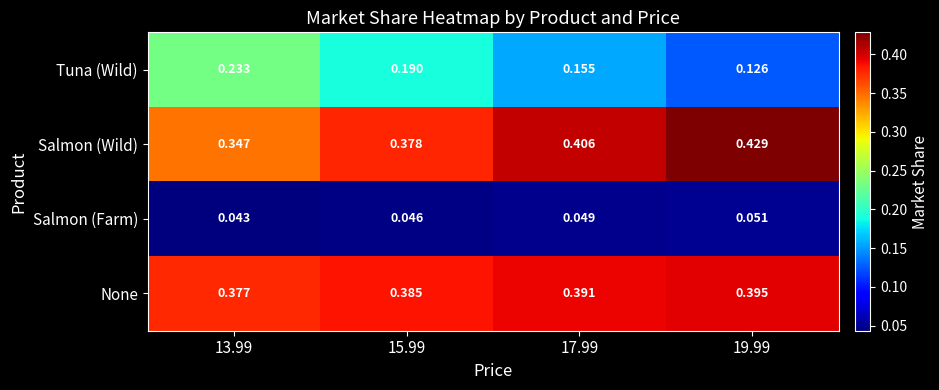

Which series has the widest spread of values?

Tuna (Wild)